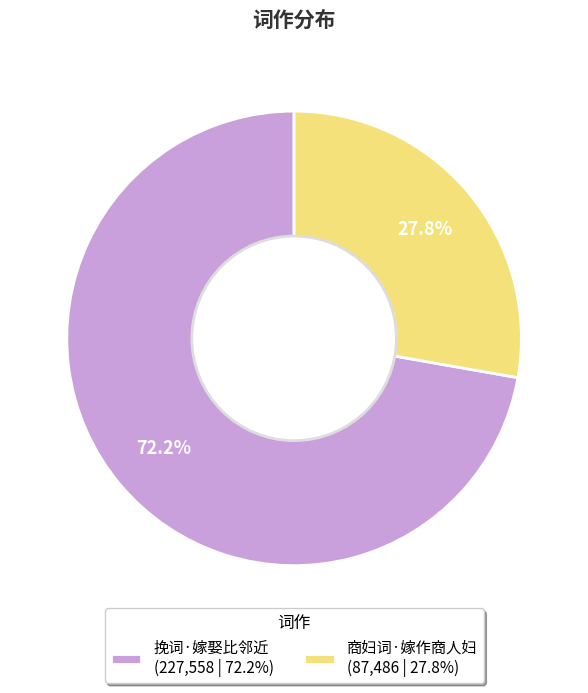

What is the ratio of the value at 商妇词·嫁作商人妇 (87,486 | 27.8%) to the value at 挽词·嫁娶比邻近 (227,558 | 72.2%)?

0.4